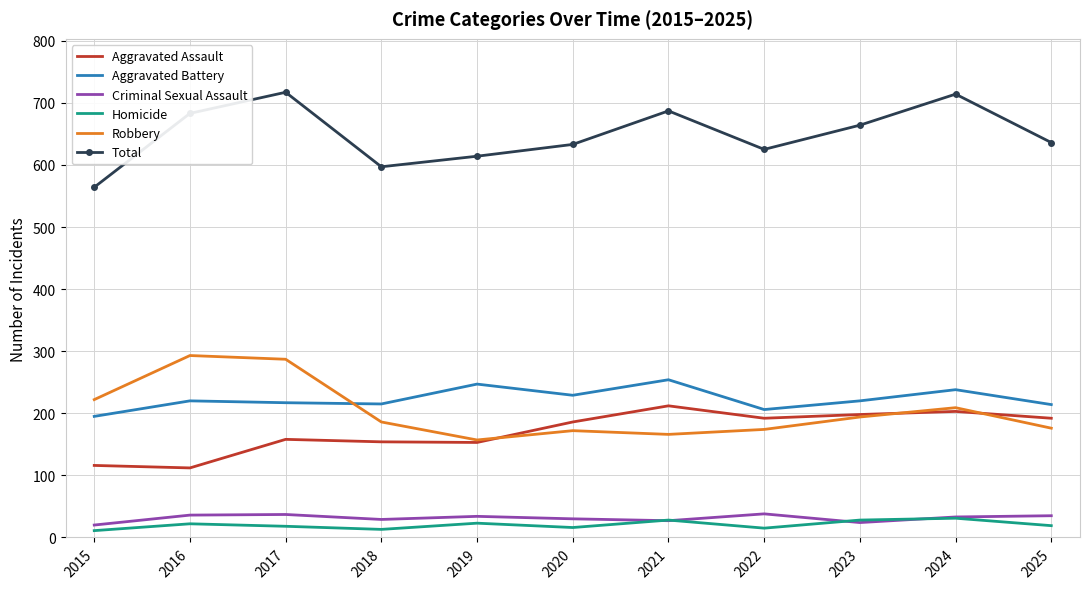

The value of Aggravated Assault at 2018 is 42. True or false?

False